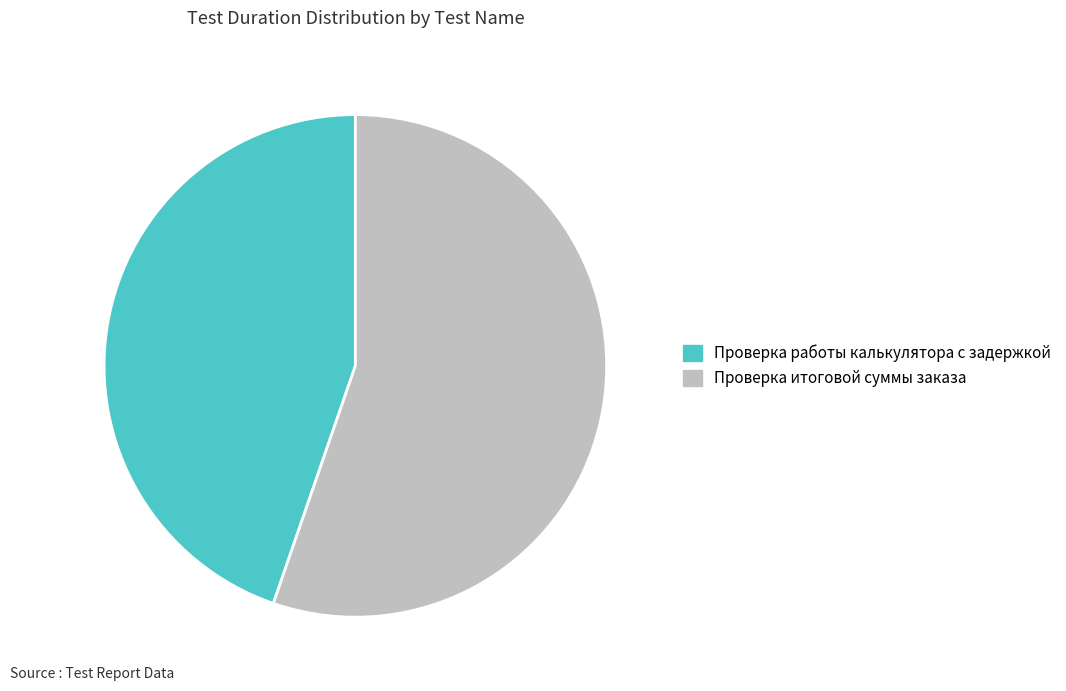

Rank the categories by value from highest to lowest.

Проверка итоговой суммы заказа, Проверка работы калькулятора с задержкой